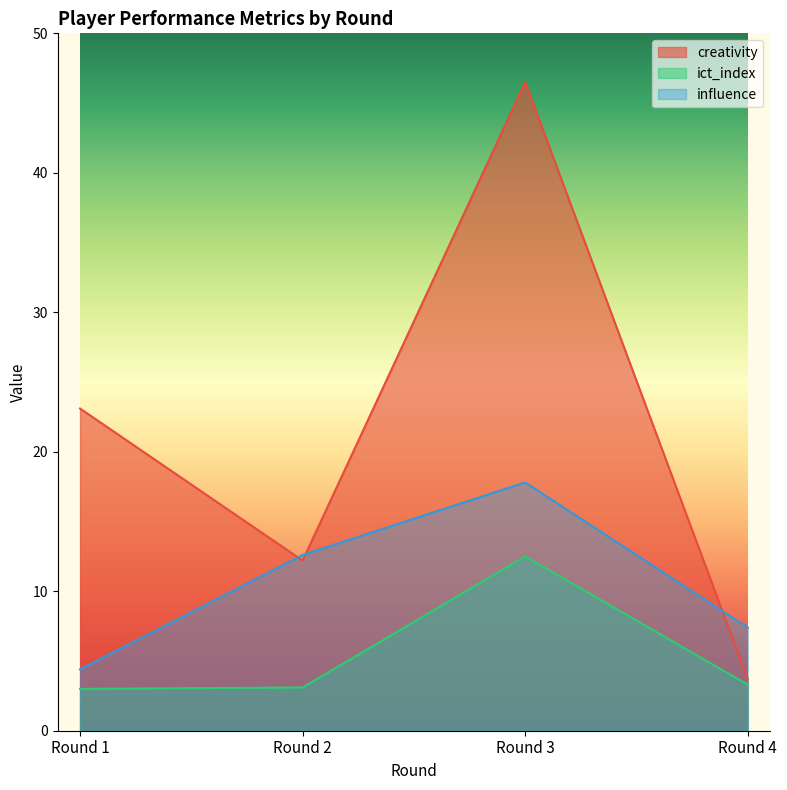

Which has a higher value, Round 3 or Round 2?

Round 3